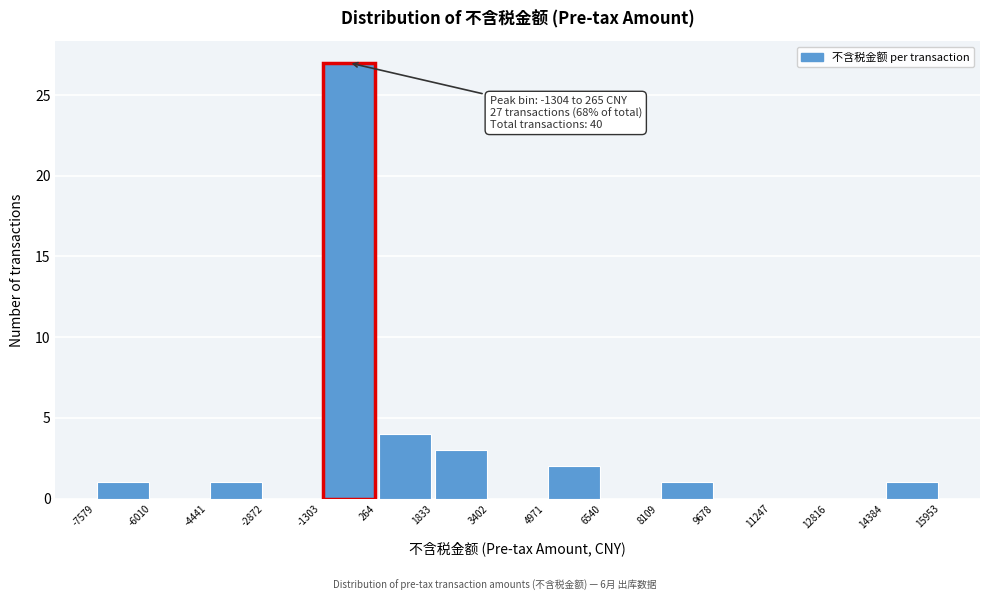

Over which range of the x-axis is the bar tallest?

-1303 to 264